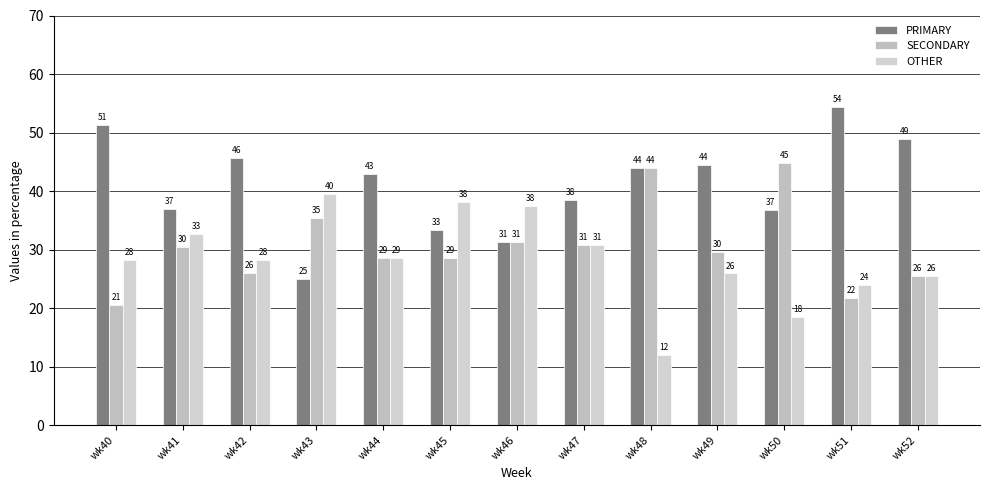

At which label does SECONDARY first exceed 29?

wk41